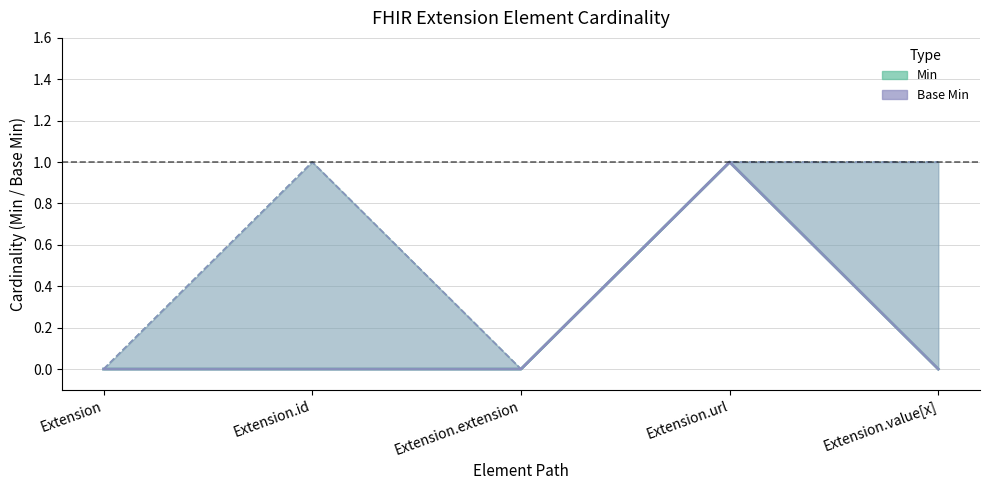

True or false: Min and Base Min cross at least once.

False